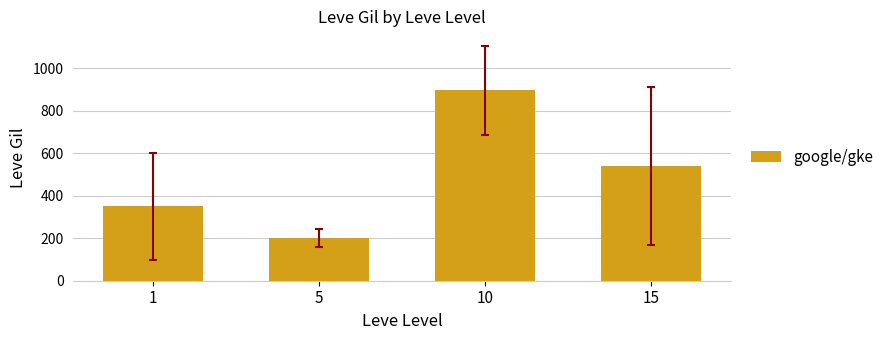

Does the chart contain any negative values?

No